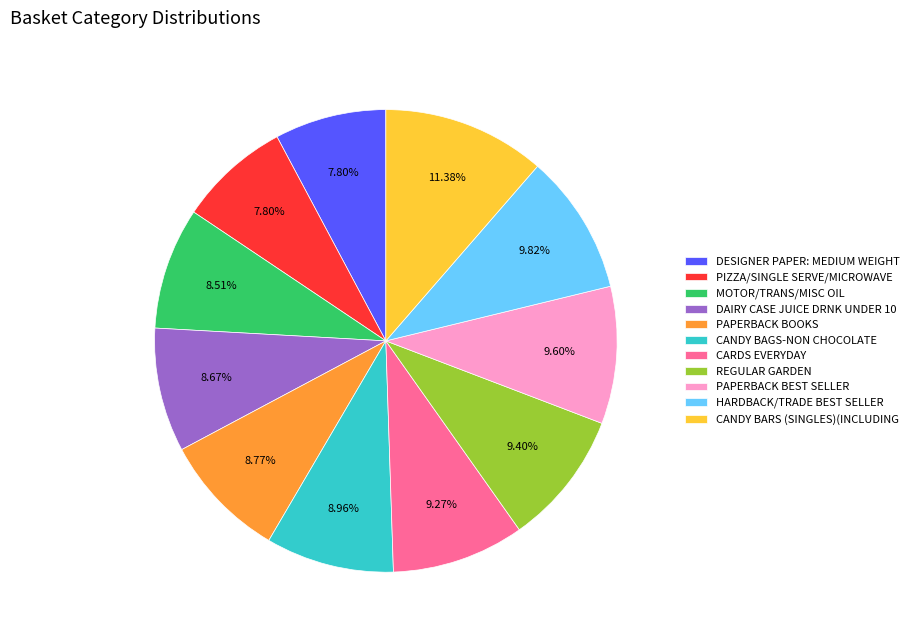

To the nearest percent, what percentage of the pie is DESIGNER PAPER: MEDIUM WEIGHT?

8%